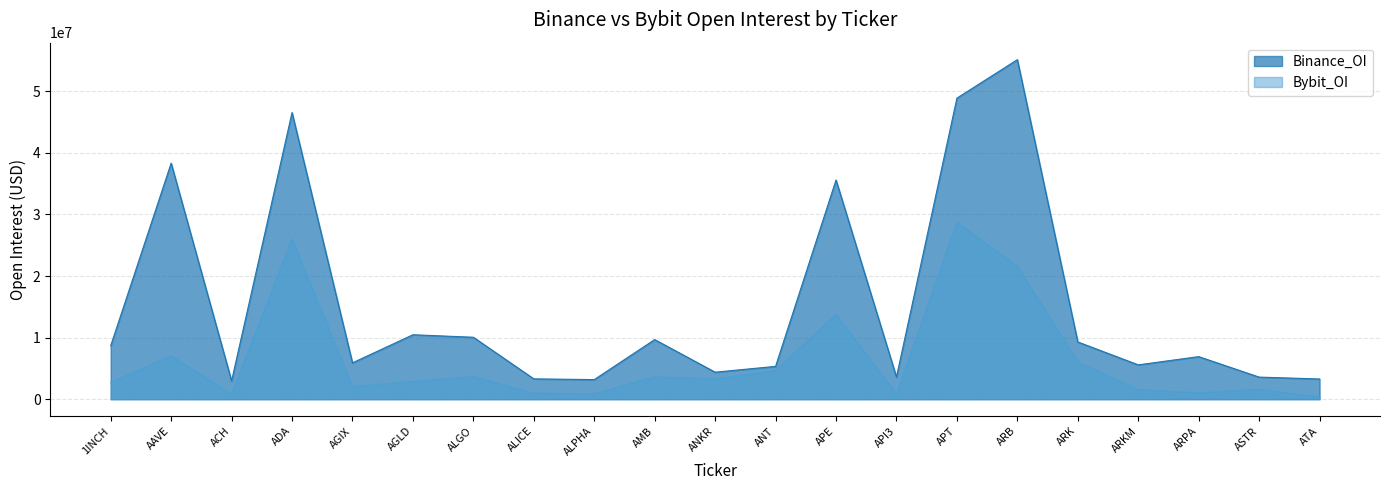

What position from the right is ALICE?

14